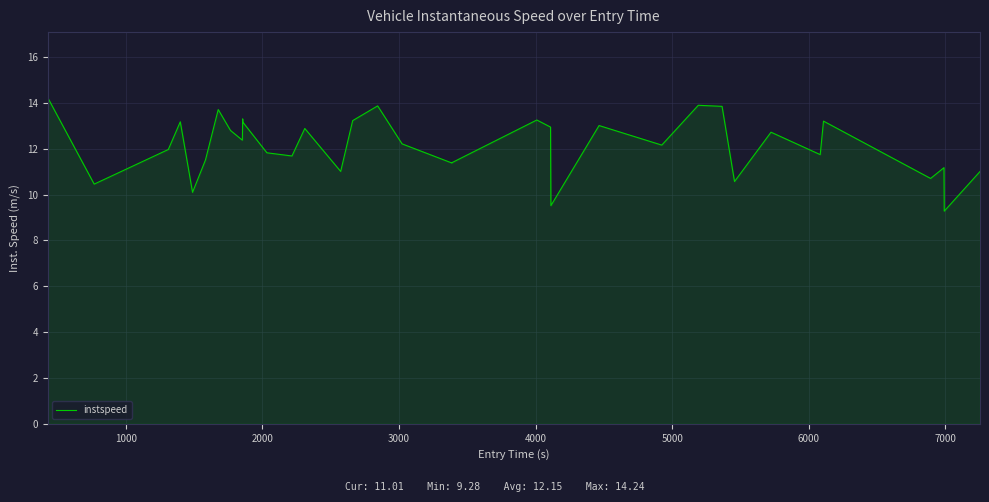

What is the greatest value displayed?

14.2